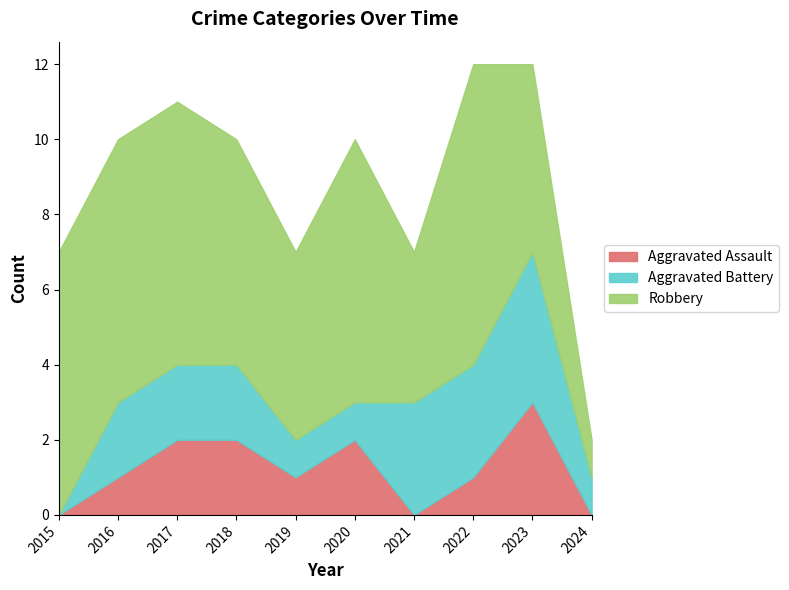

How many data points in Aggravated Assault are above 1?

4